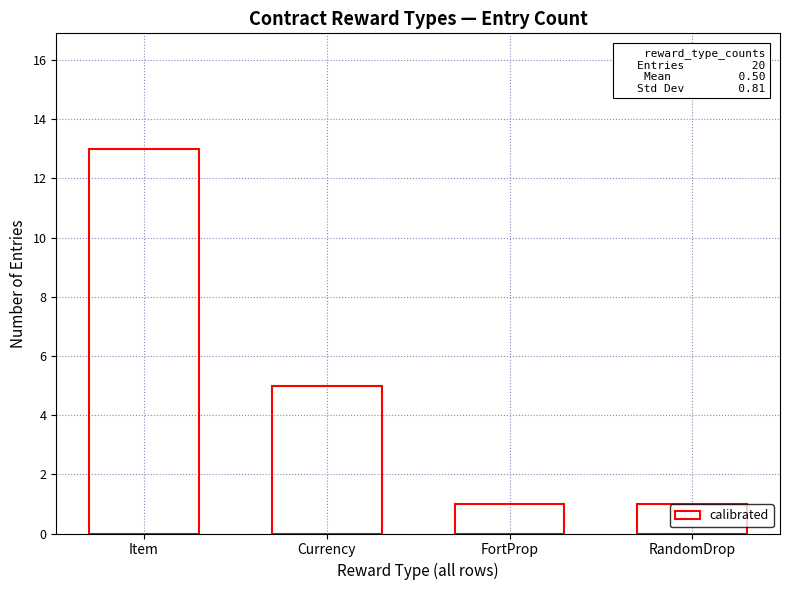

What is the greatest value displayed?

13